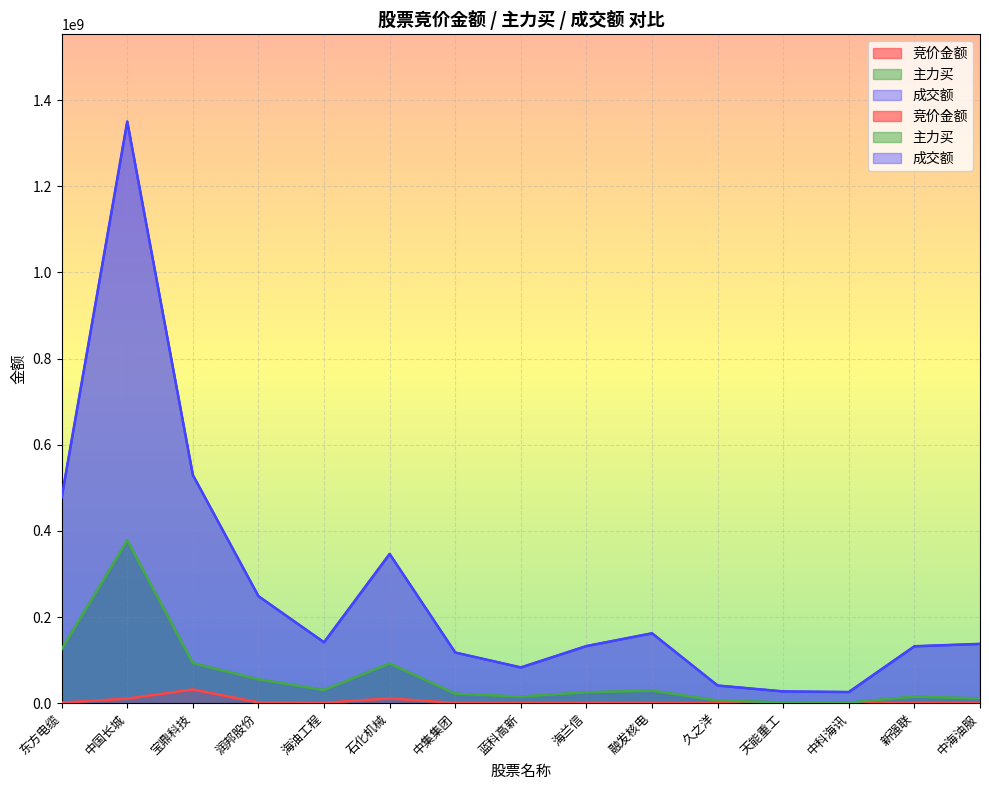

How many interior local valleys does the 成交额 series have?

3